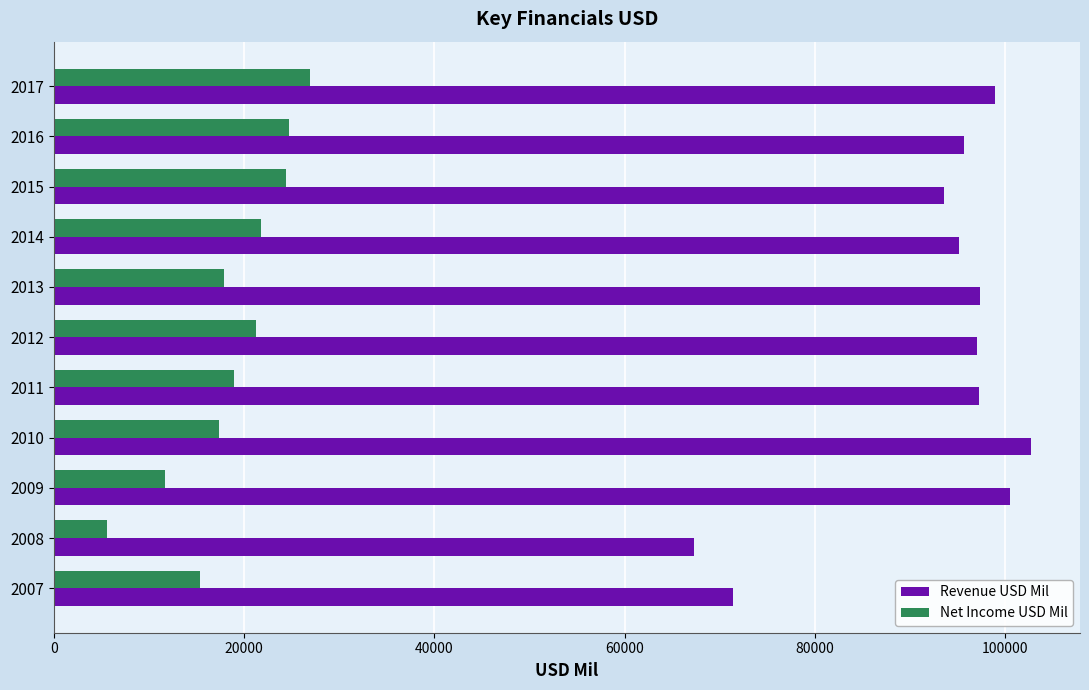

What is the lowest value of the Revenue USD Mil series?

67252